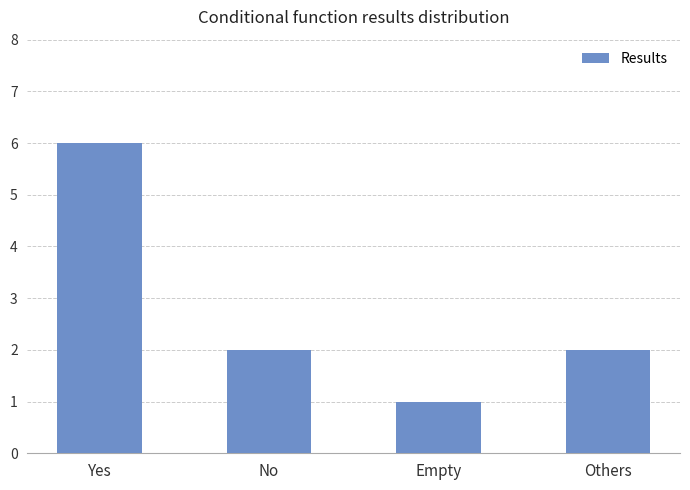

How many bars are there in total?

4